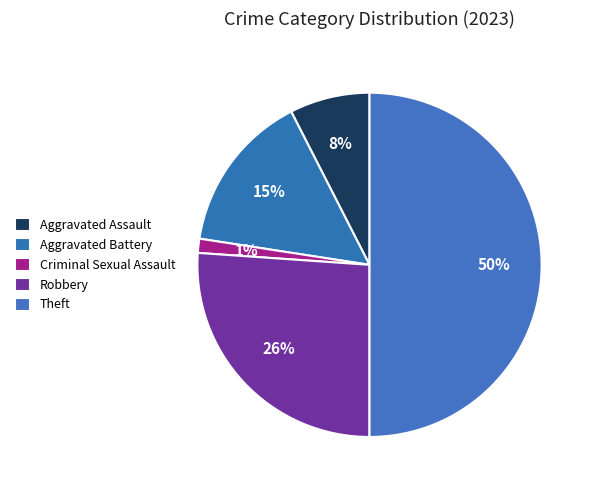

What portion of the pie excludes Robbery?

73.9%